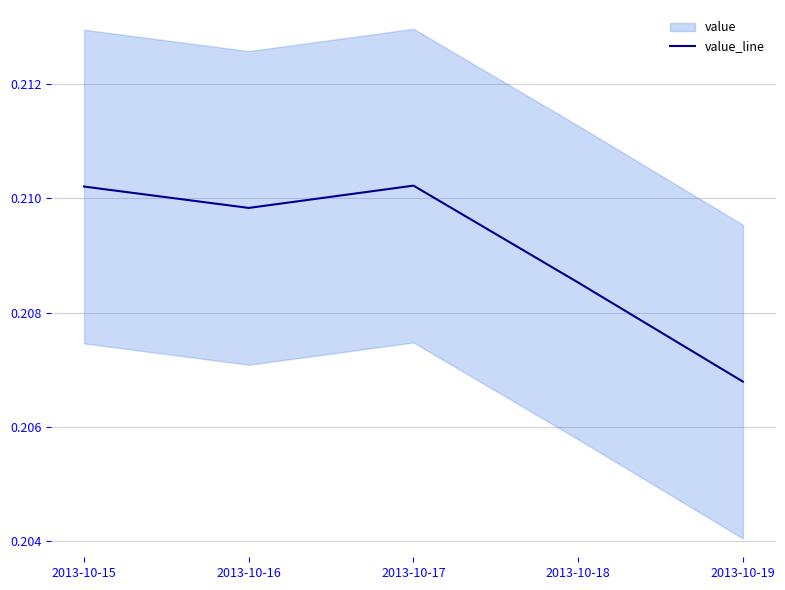

Reading right to left, what are all the values shown in this chart?

0.2	0.2	0.2	0.2	0.2